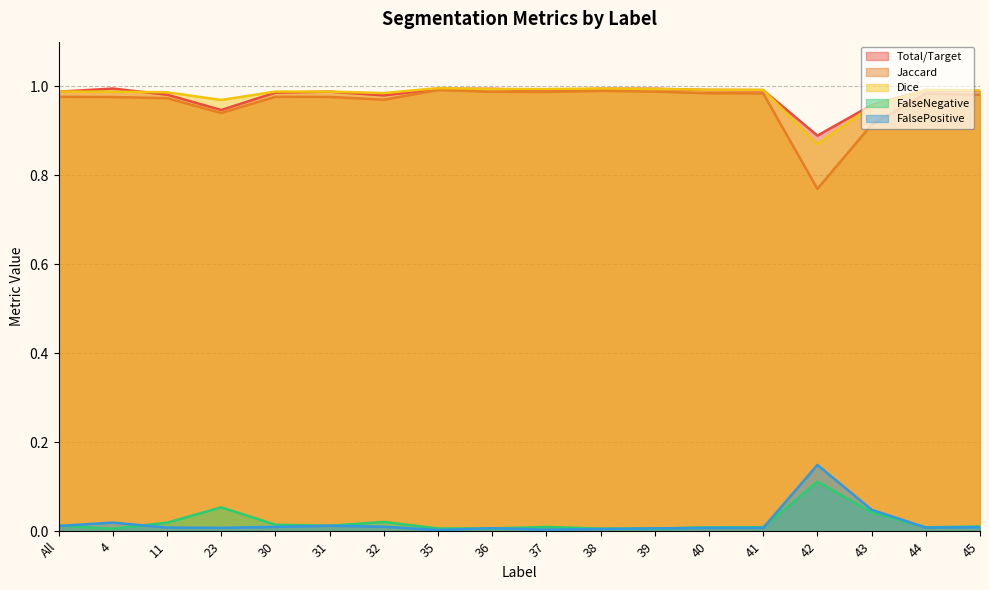

Where is the first local maximum for FalsePositive?

4